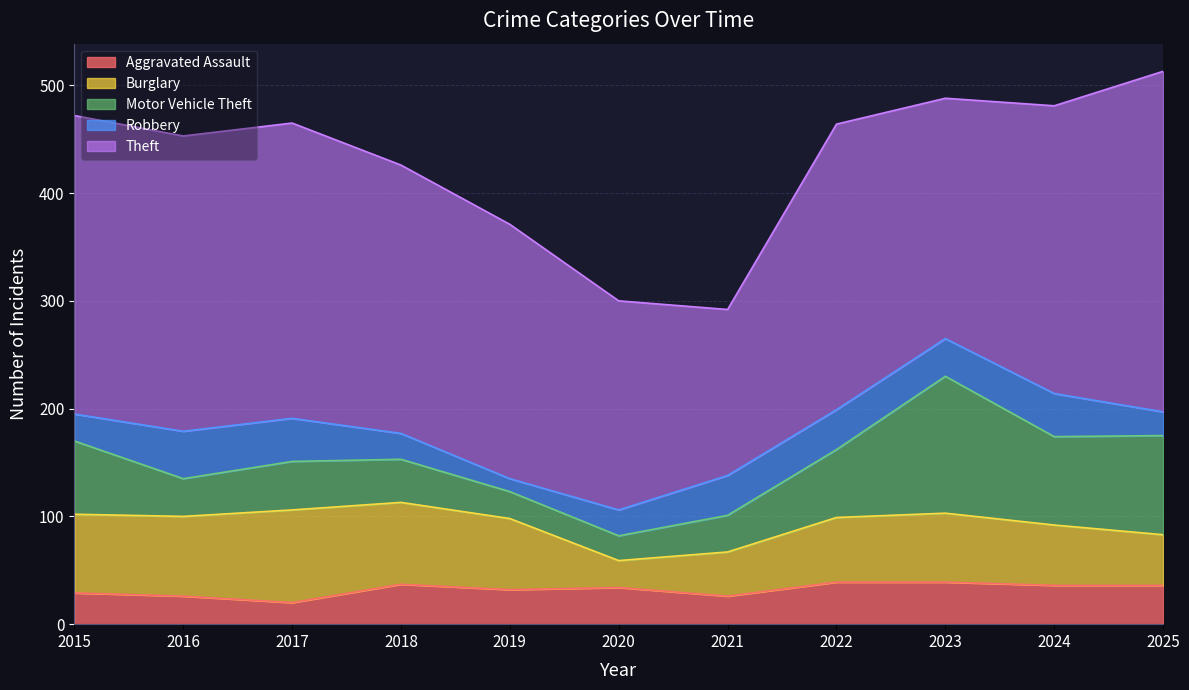

Reading left to right, what are all the values shown in this chart?

Aggravated Assault: 2015=29	2016=26	2017=20	2018=37	2019=32	2020=34	2021=26	2022=39	2023=39	2024=36	2025=36
Burglary: 2015=73	2016=74	2017=86	2018=76	2019=66	2020=25	2021=41	2022=60	2023=64	2024=56	2025=47
Motor Vehicle Theft: 2015=68	2016=35	2017=45	2018=40	2019=25	2020=23	2021=34	2022=63	2023=127	2024=82	2025=92
Robbery: 2015=25	2016=44	2017=40	2018=24	2019=12	2020=24	2021=37	2022=37	2023=35	2024=40	2025=22
Theft: 2015=277	2016=274	2017=274	2018=249	2019=236	2020=194	2021=154	2022=265	2023=223	2024=267	2025=316